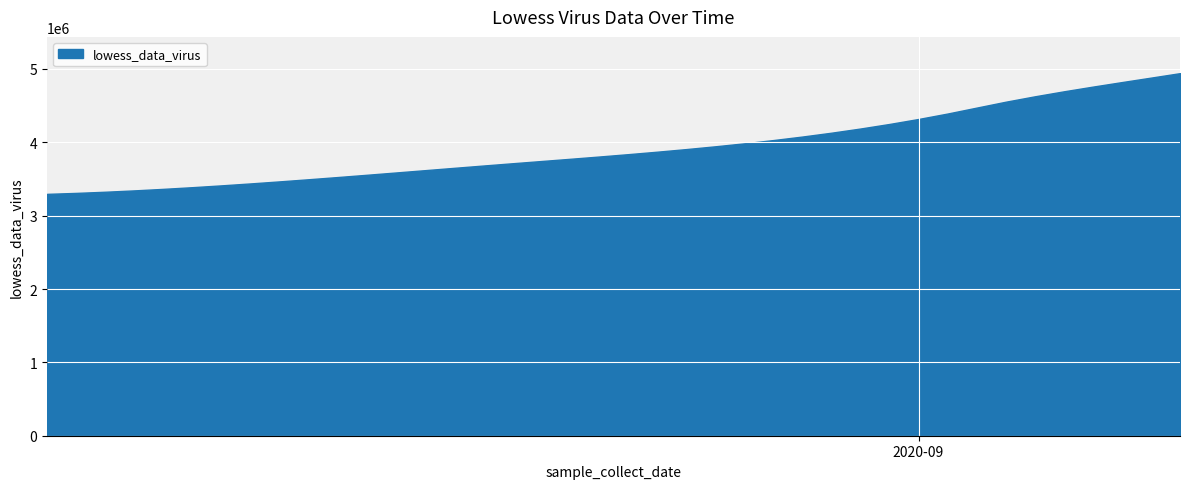

The chart shows a value of 3713889.1 at 2020-08-18. True or false?

True